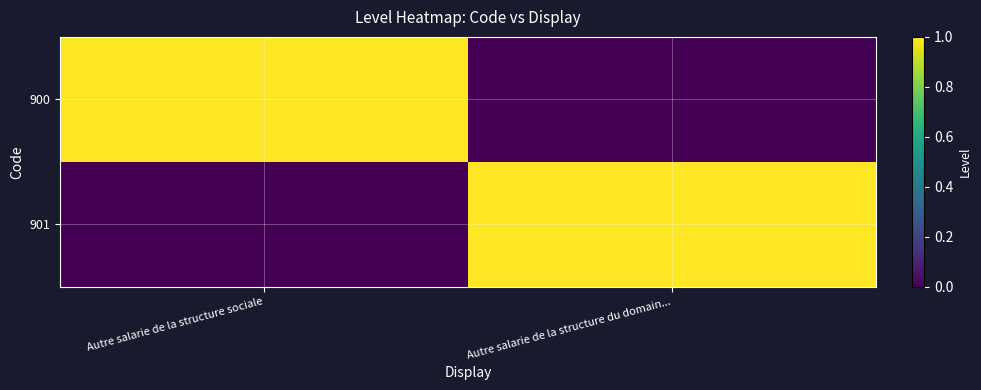

What is the total value across all series at Autre salarie de la structure du domain...?

1